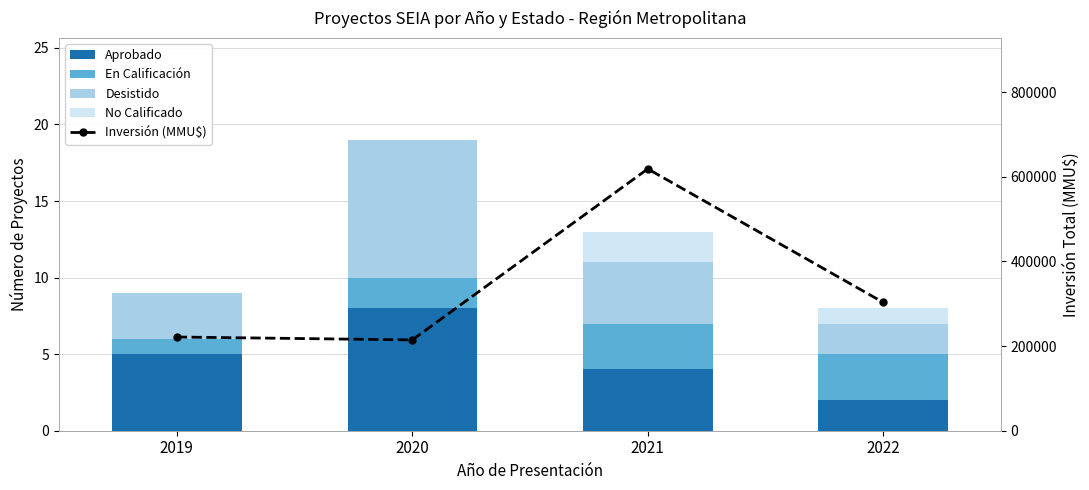

Which series changed the most between 2019 and 2022?

Inversión (MMU$)